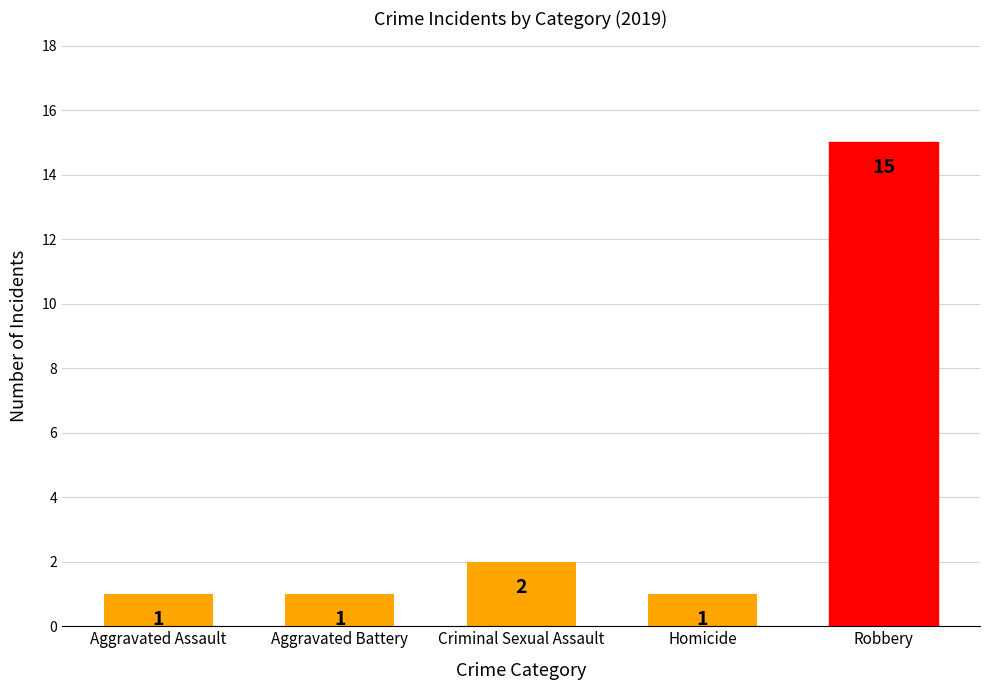

What is the label of the 2nd bar from the left?

Aggravated Battery